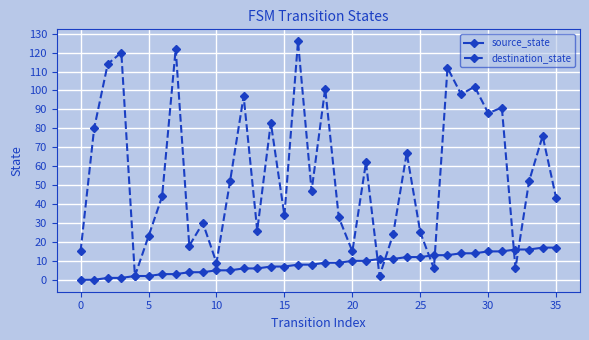

In destination_state, how many points are higher than both neighbors (excluding endpoints)?

13